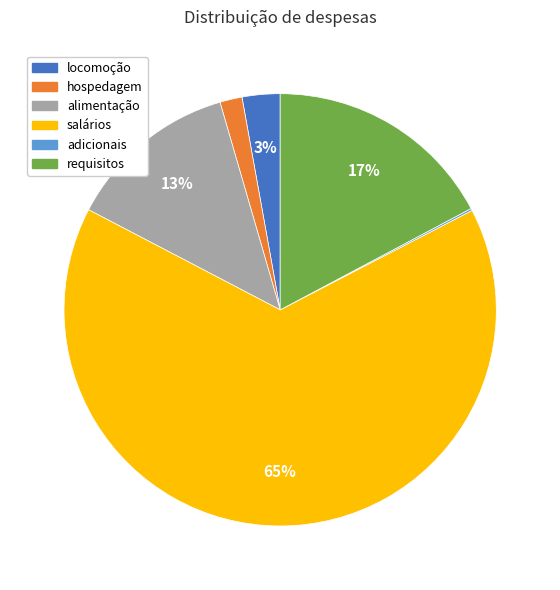

Is it true that alimentação is 7% of the pie?

False